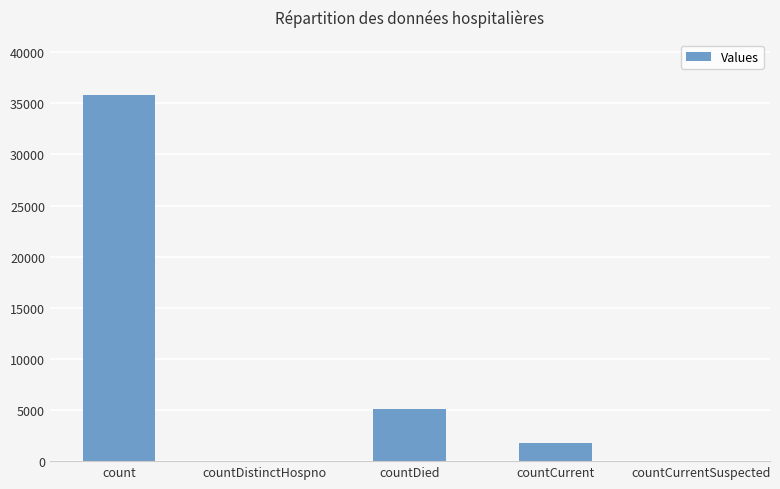

Between countCurrentSuspected and countDied, which is larger?

countDied